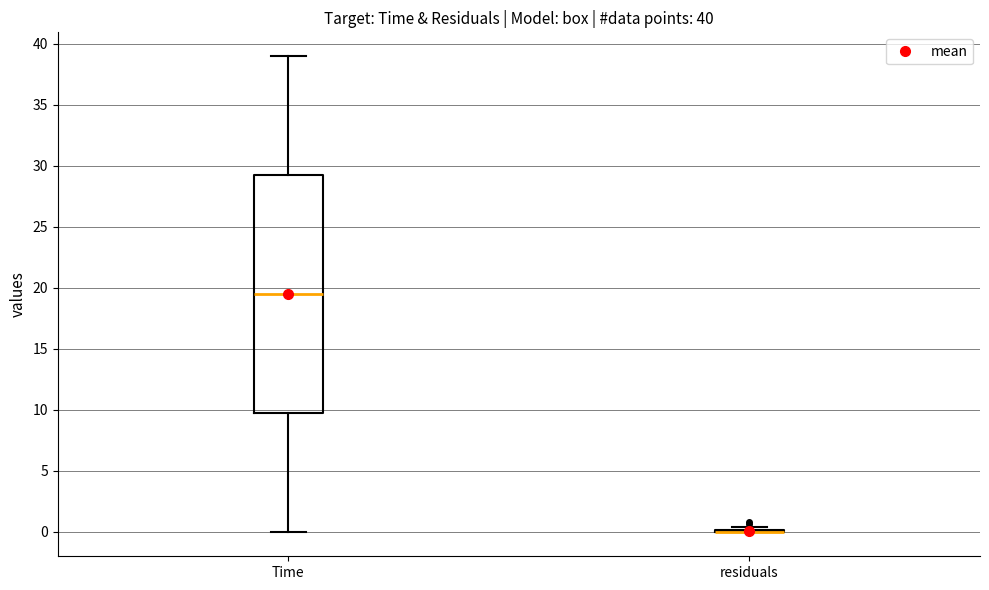

Comparing the boxes themselves (not the whiskers), which one is the tallest?

Time